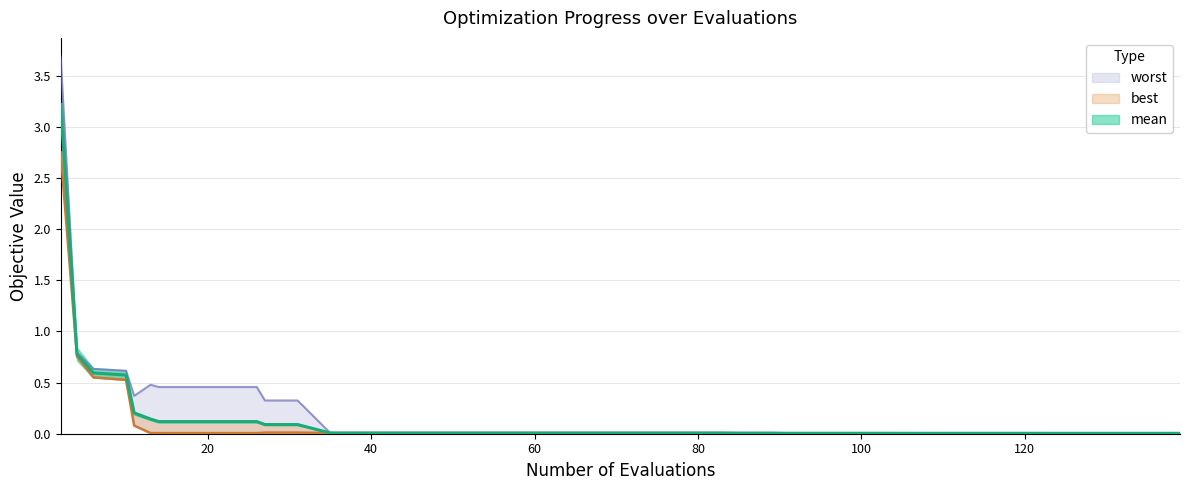

True or false: worst and best intersect in this chart.

False